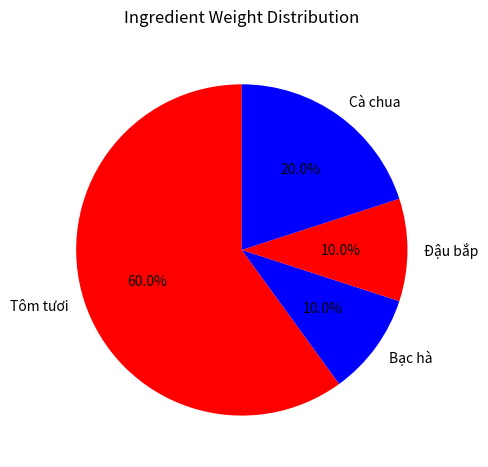

What is the largest slice in the pie chart?

Tôm tươi